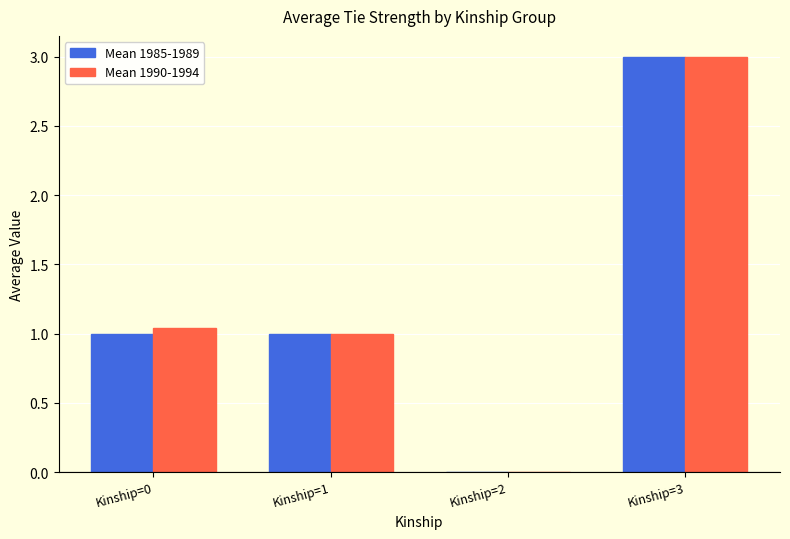

The value of Mean 1985-1989 at Kinship=1 is 1.0. True or false?

True